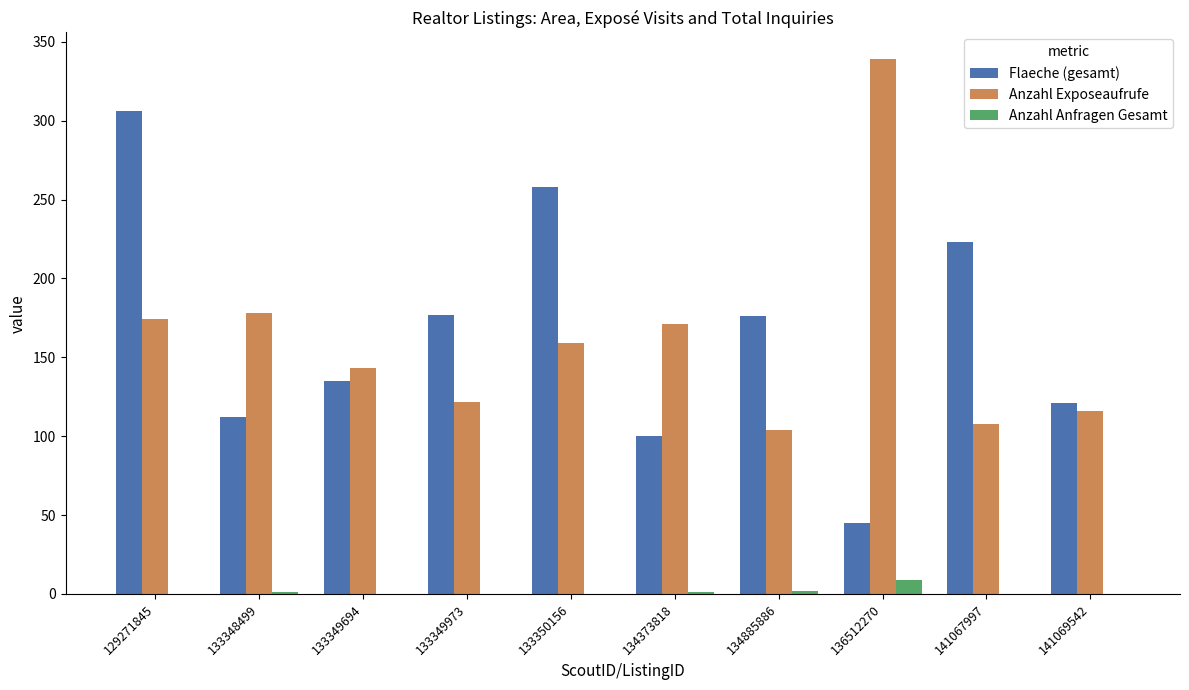

What are all the series names shown in the legend?

Flaeche (gesamt), Anzahl Exposeaufrufe, Anzahl Anfragen Gesamt